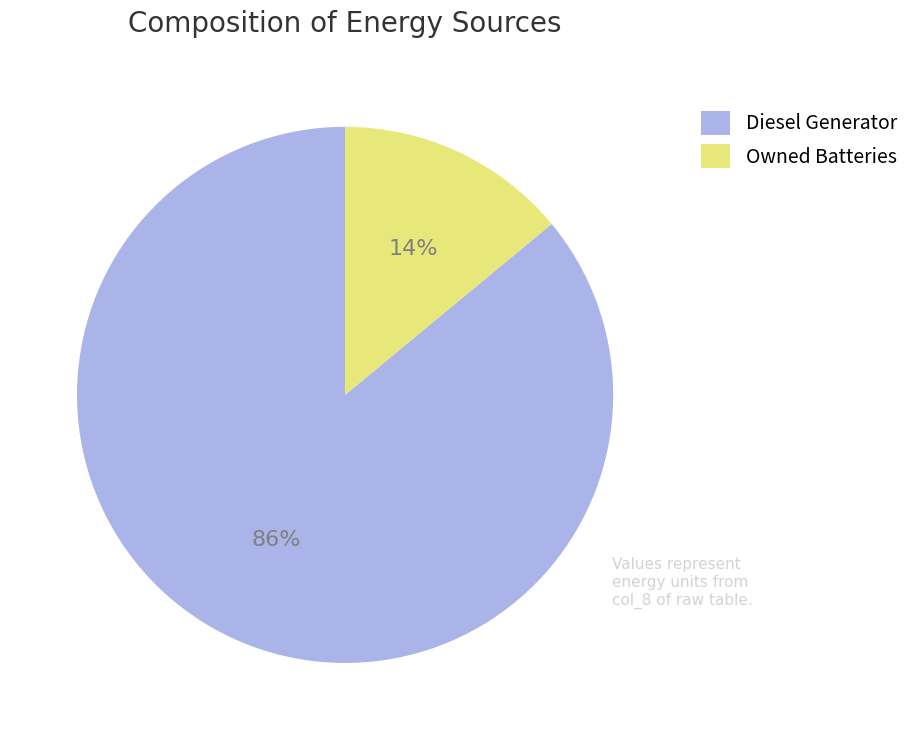

Between Diesel Generator and Owned Batteries, which is larger?

Diesel Generator